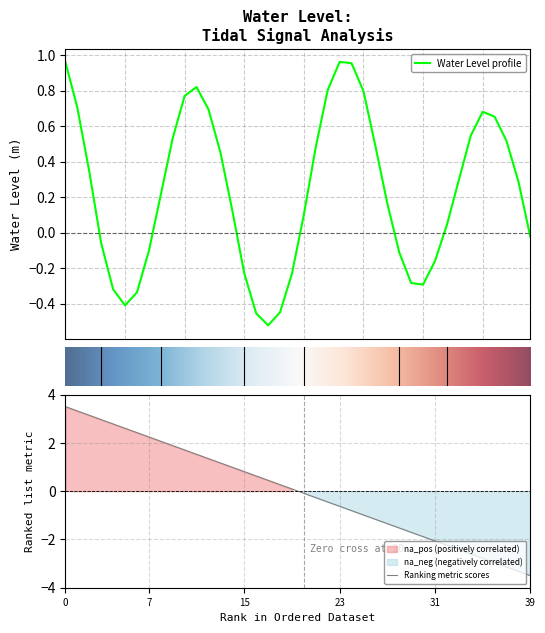

What is the minimum value for Ranking metric scores?

-3.5